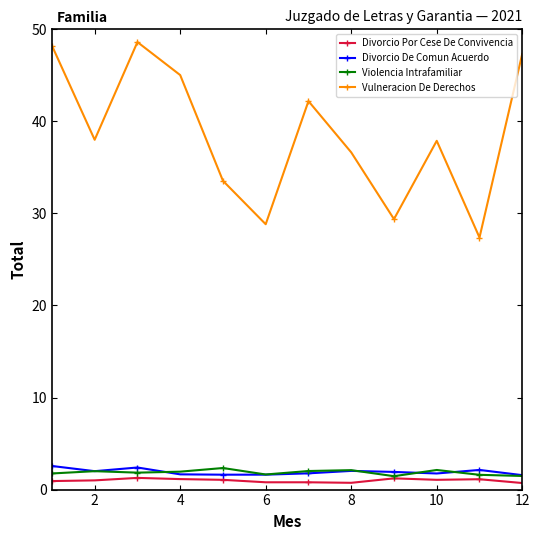

True or false: Divorcio Por Cese De Convivencia and Divorcio De Comun Acuerdo cross at least once.

False